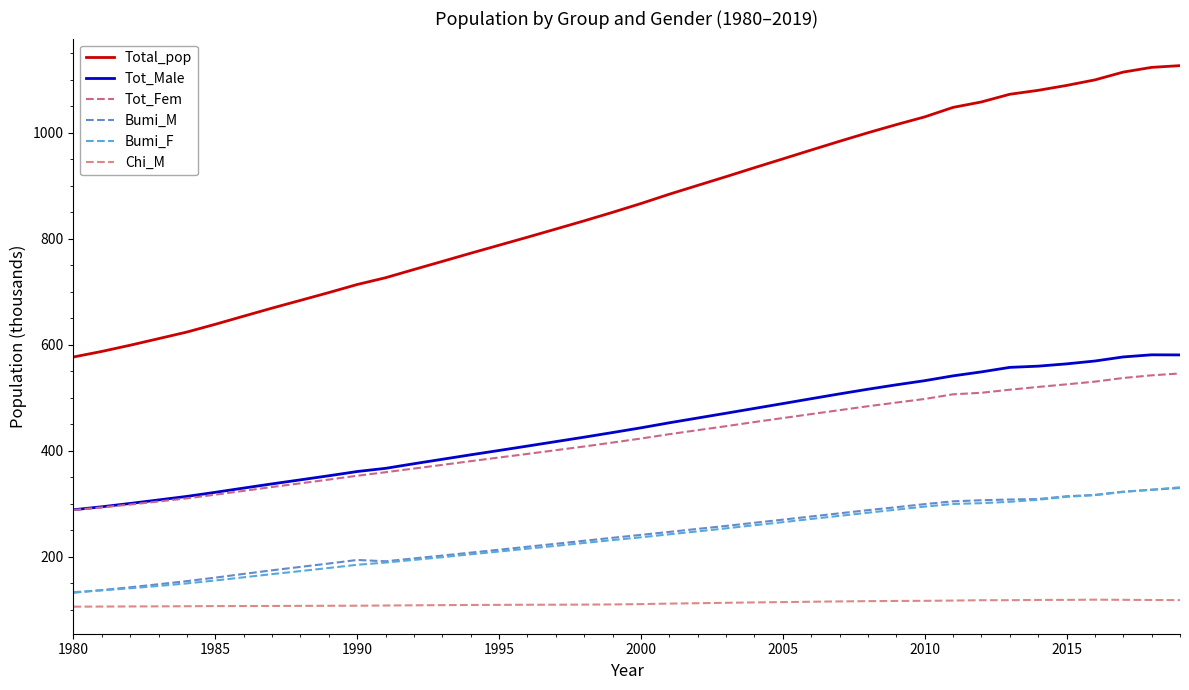

What is the value of the Bumi_M point at the 13th from the left?

196.8